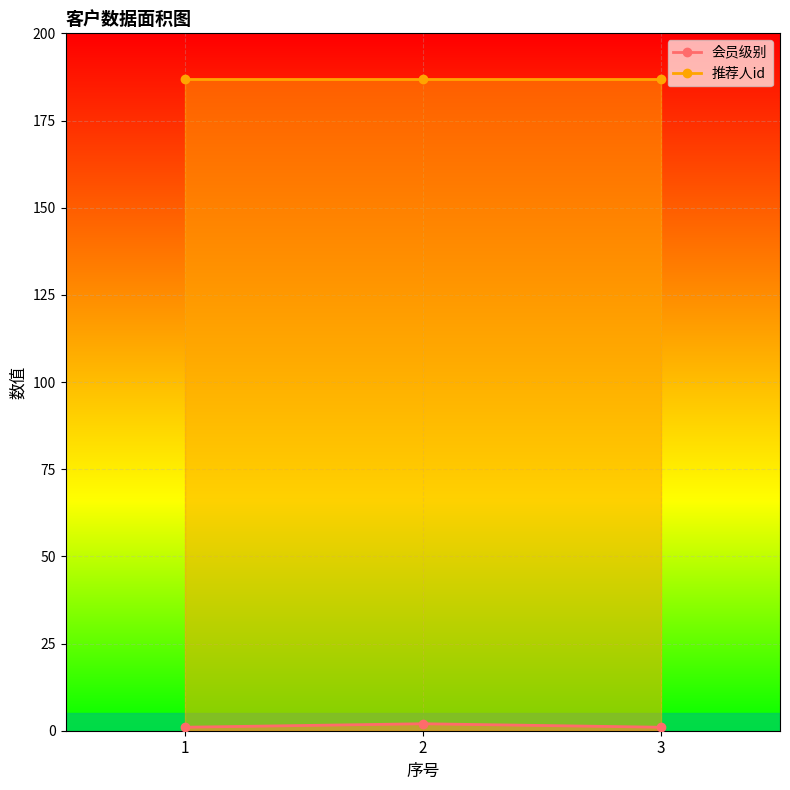

What is the value of the 3rd point from the left?

1